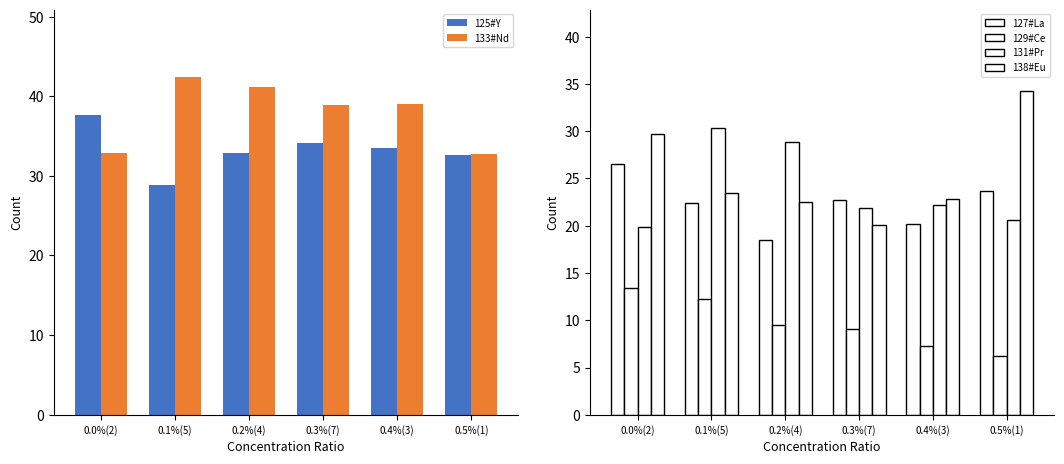

Where is 133#Nd nearest to the value 37?

0.3%(7)